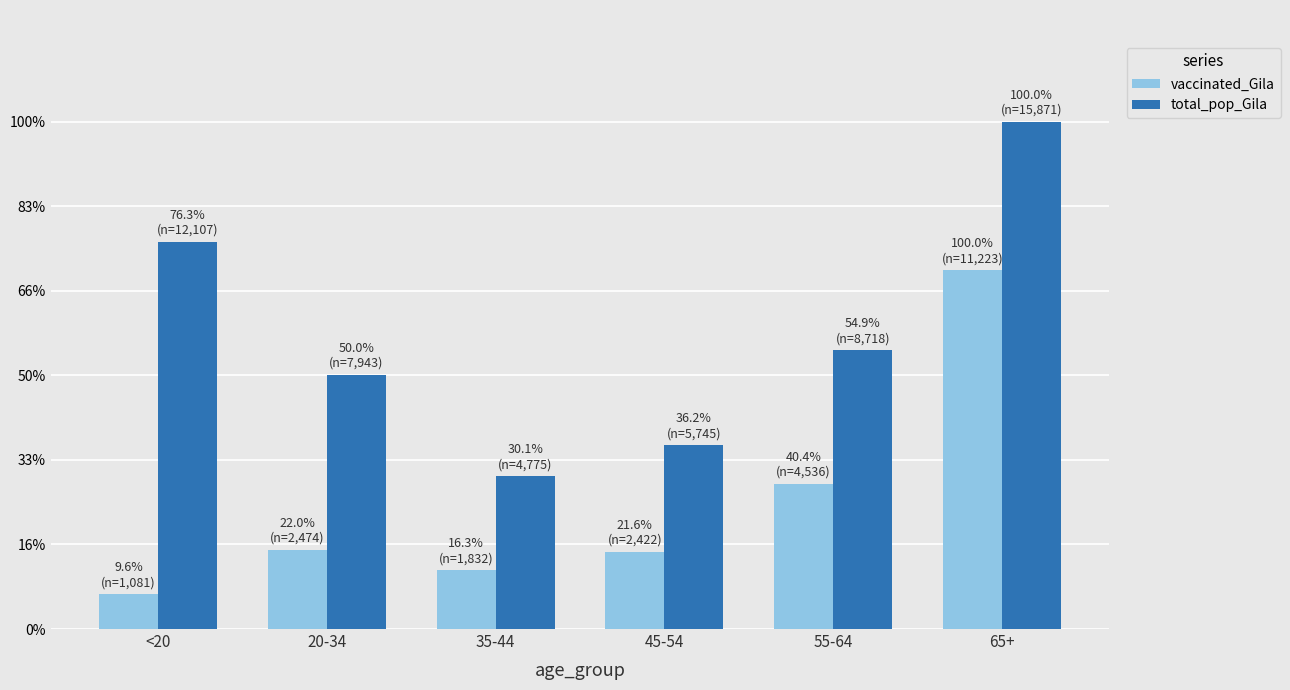

At which label does vaccinated_Gila reach its minimum?

<20